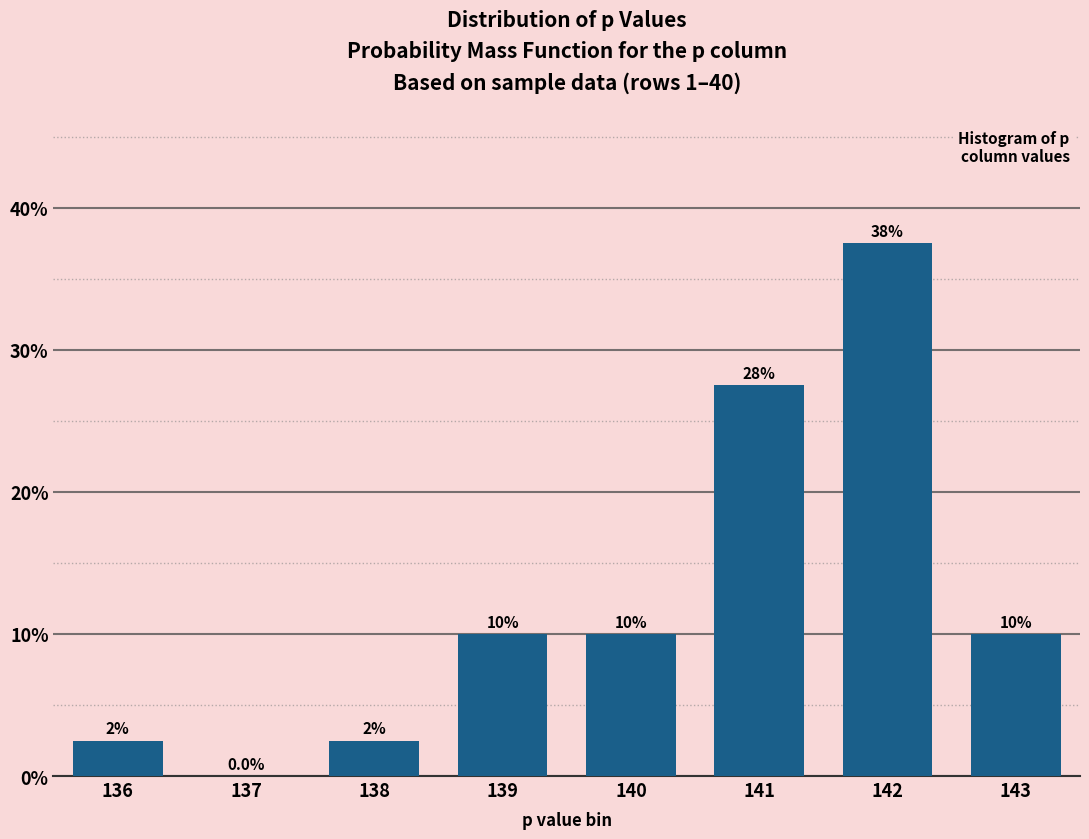

Reading left to right, list all the values displayed in this chart.

136=2.5	137=0.0	138=2.5	139=10.0	140=10.0	141=27.5	142=37.5	143=10.0